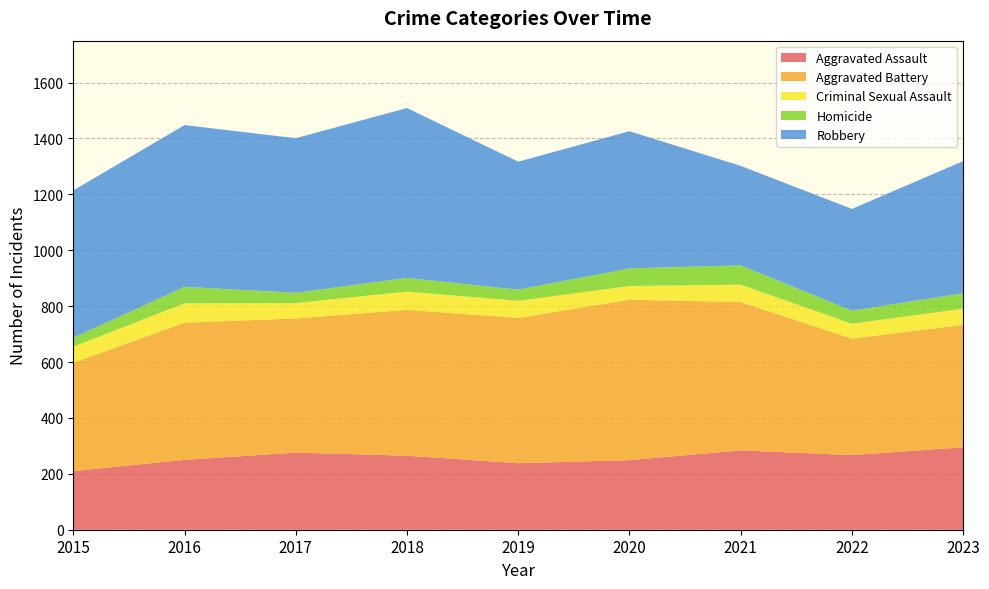

Reading left to right, transcribe all the data shown in this chart.

Aggravated Assault: 210	250	276	265	238	249	284	267	295
Aggravated Battery: 387	491	480	522	520	574	531	417	438
Criminal Sexual Assault: 58	69	55	65	61	49	62	53	58
Homicide: 32	59	37	49	40	63	69	47	55
Robbery: 527	579	553	608	458	491	356	364	473